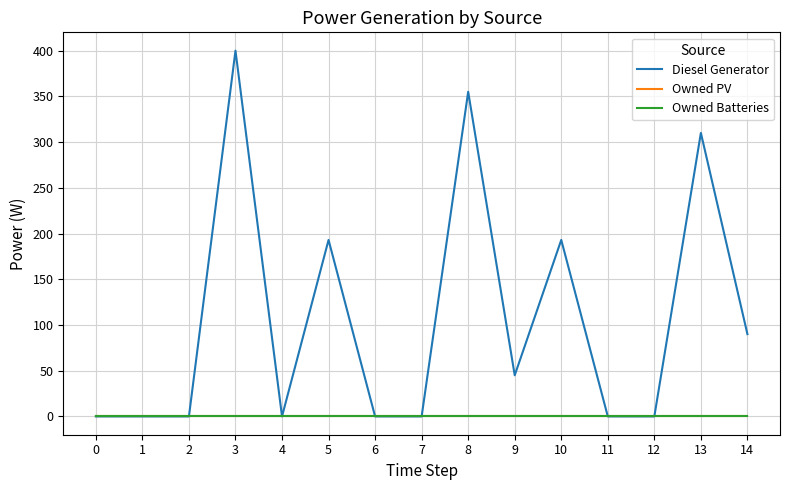

Between 2 and 6, which is larger?

2